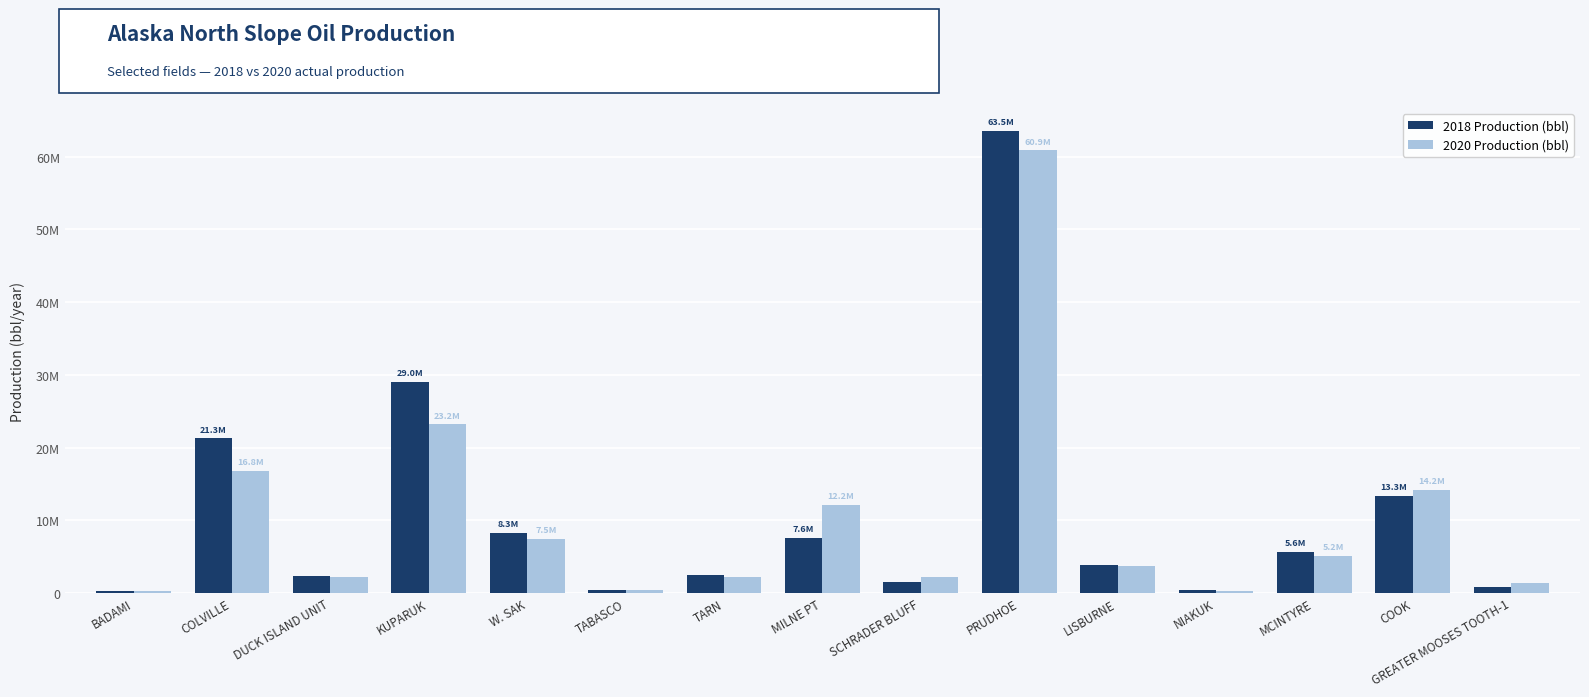

Which series changed the most between SCHRADER BLUFF and COOK?

2020 Production (bbl)